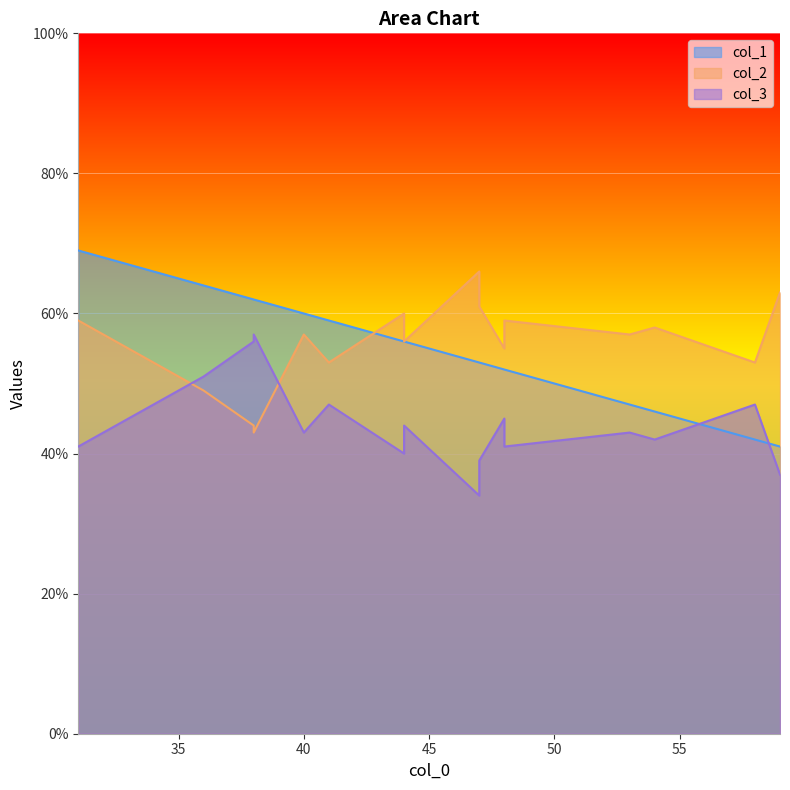

Is the value of col_1 at 5 greater than the value of col_3 at 9?

Yes